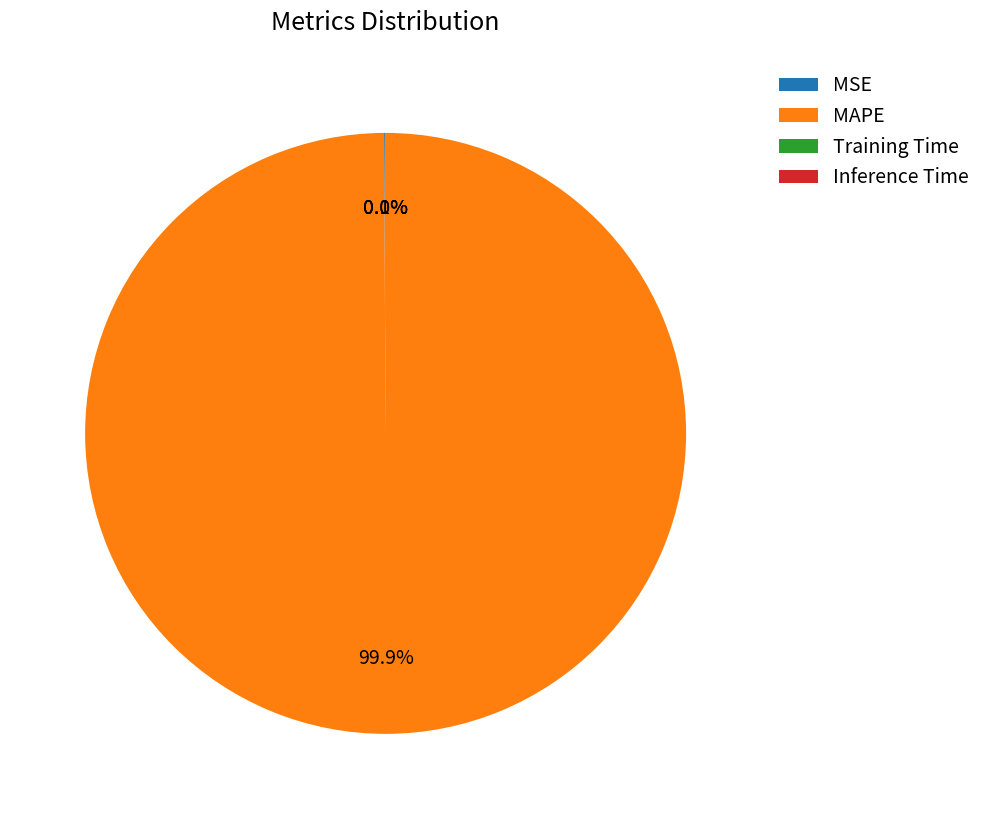

To the nearest percent, what portion does MAPE represent?

100%